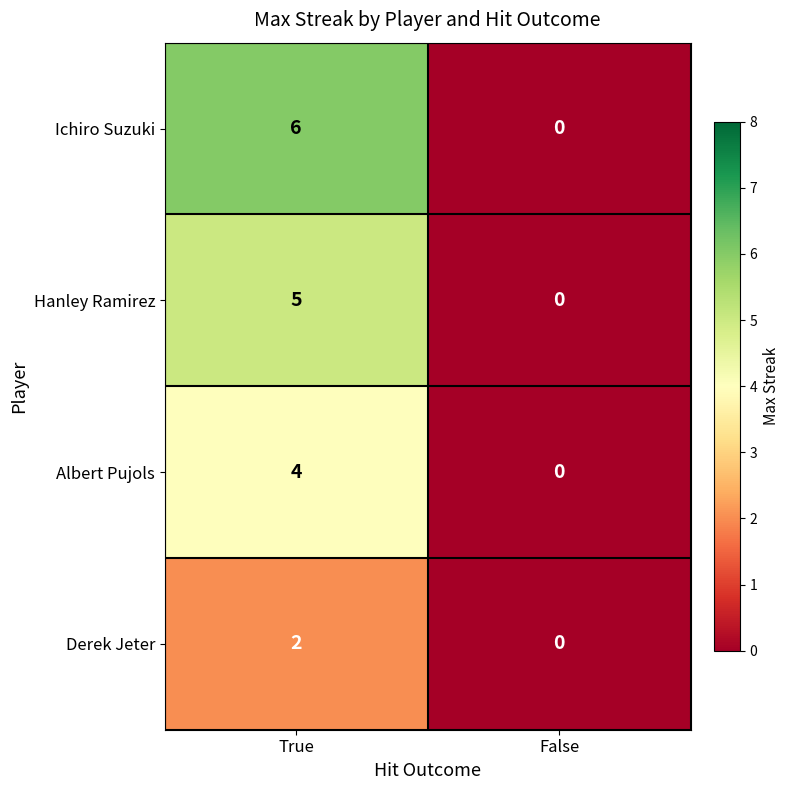

Reading right to left, extract all data points from this chart.

Ichiro Suzuki: False=0	True=6
Hanley Ramirez: False=0	True=5
Albert Pujols: False=0	True=4
Derek Jeter: False=0	True=2